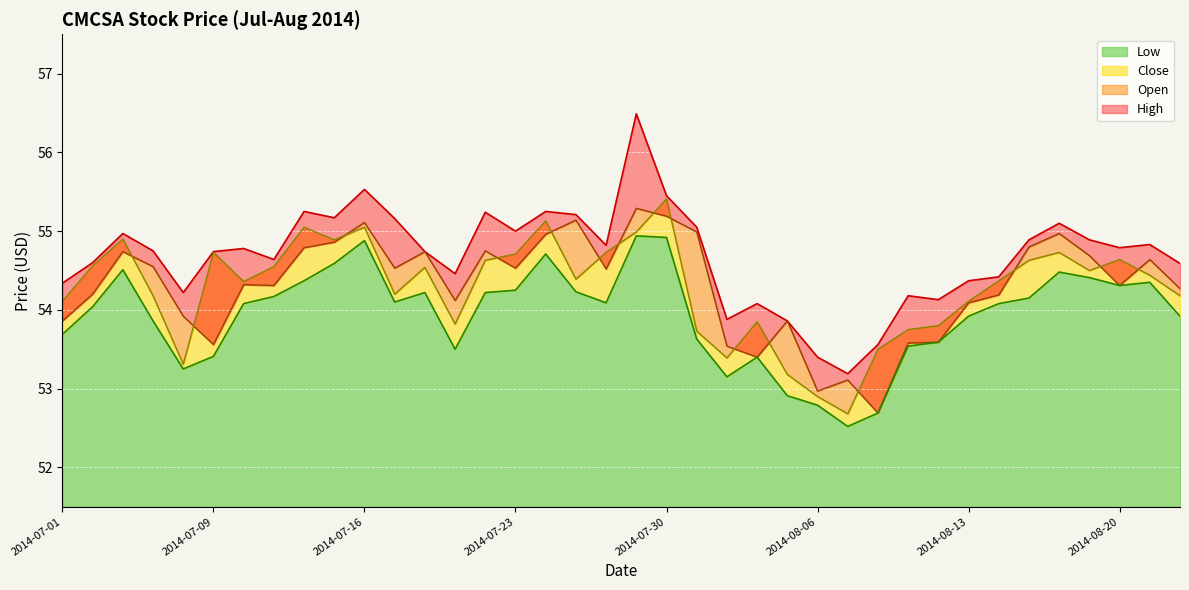

What value does the Close series have at 2014-08-14?

54.4